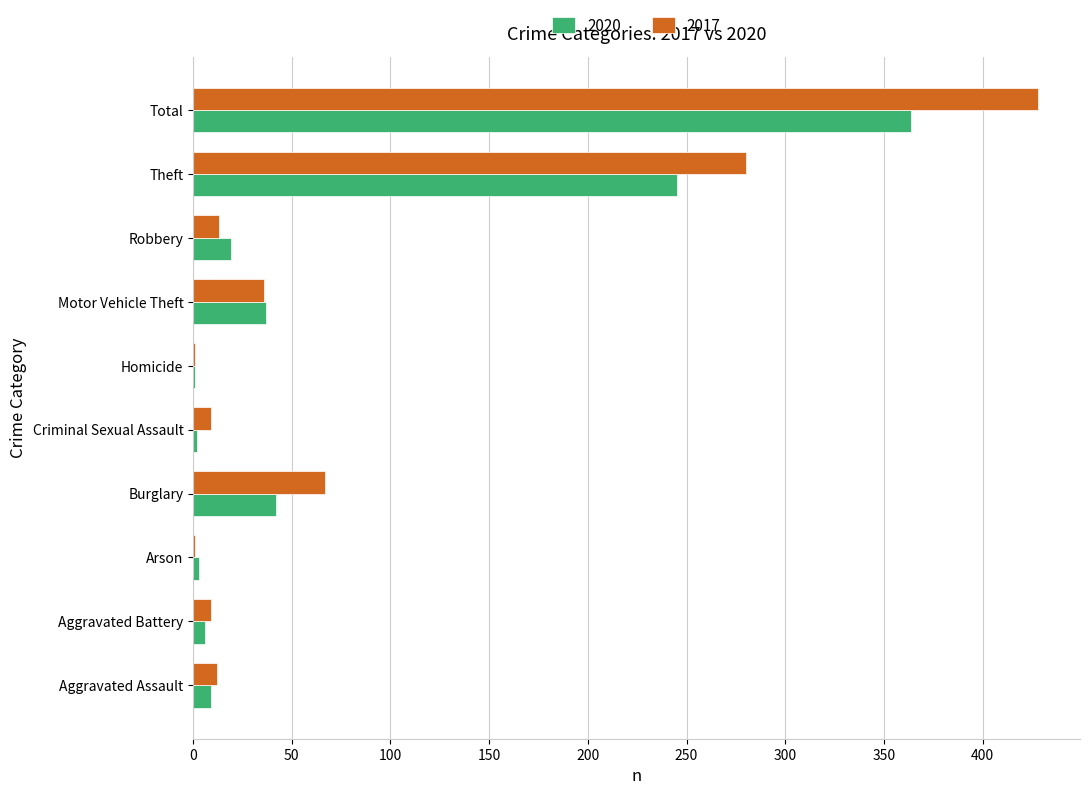

What is the sum of all 2020 values?

728